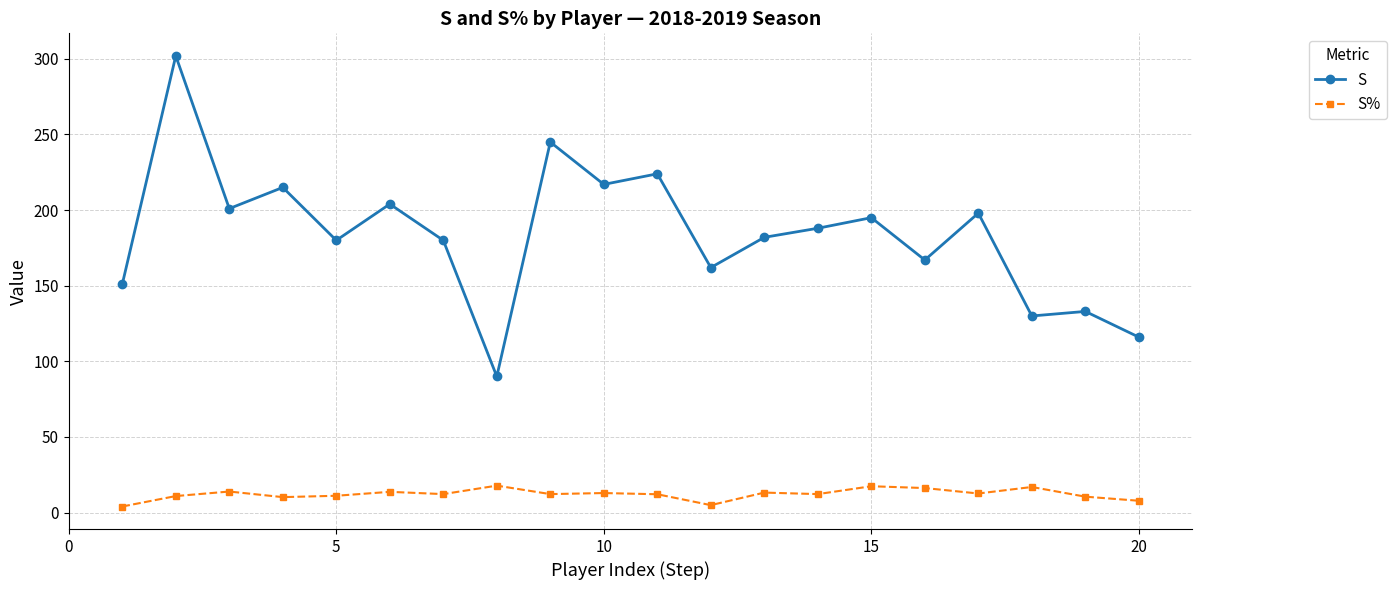

Which series has the largest range (max minus min)?

S